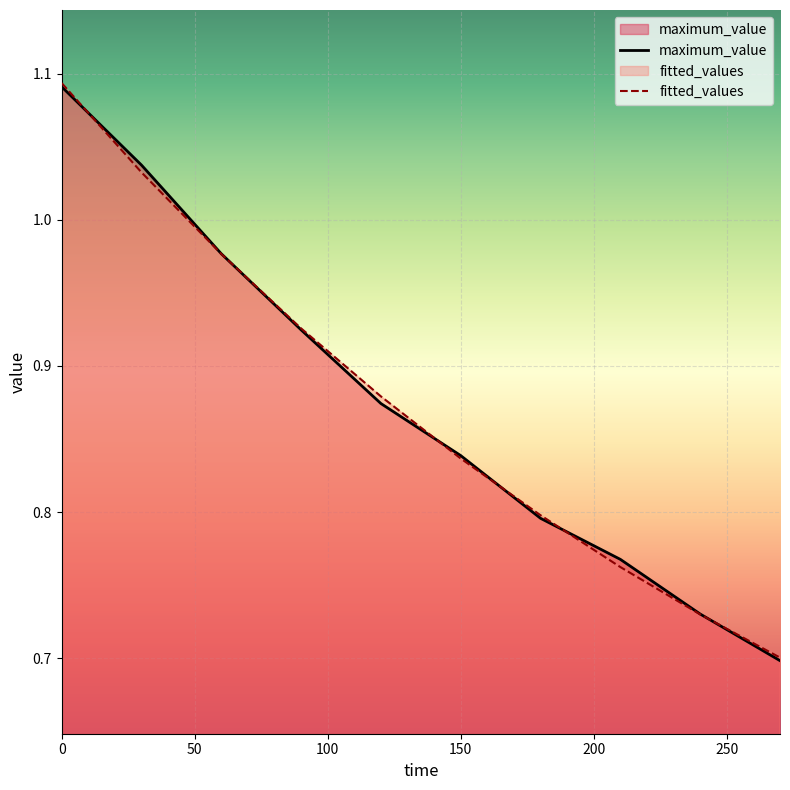

Which series has the largest range (max minus min)?

fitted_values